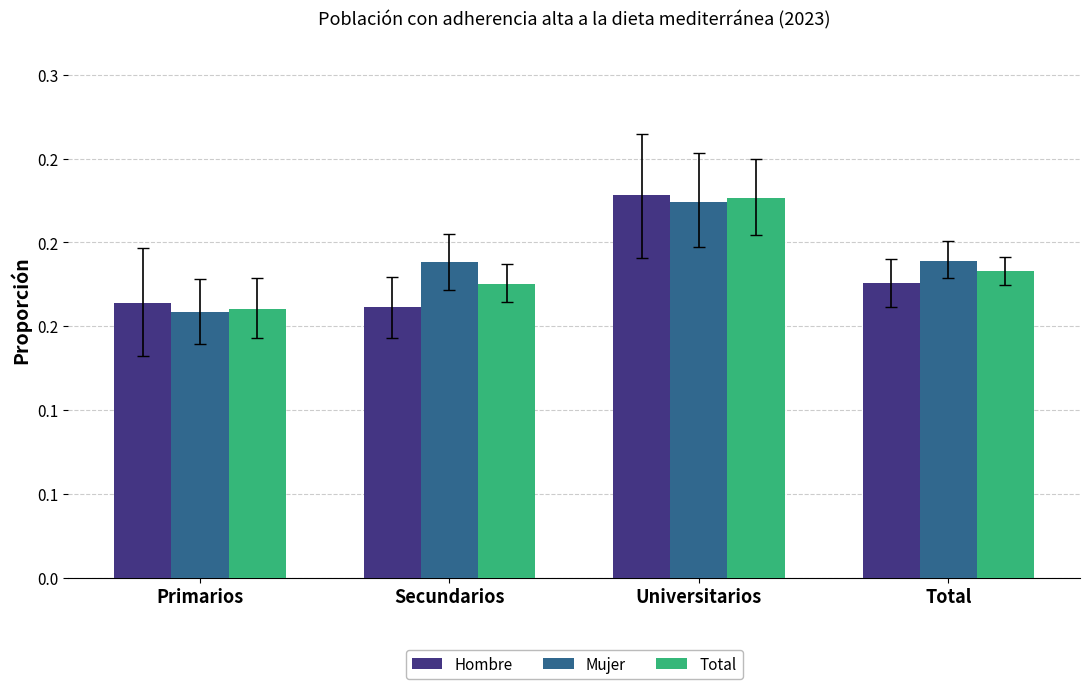

At which category is the sum across all series the highest?

Universitarios